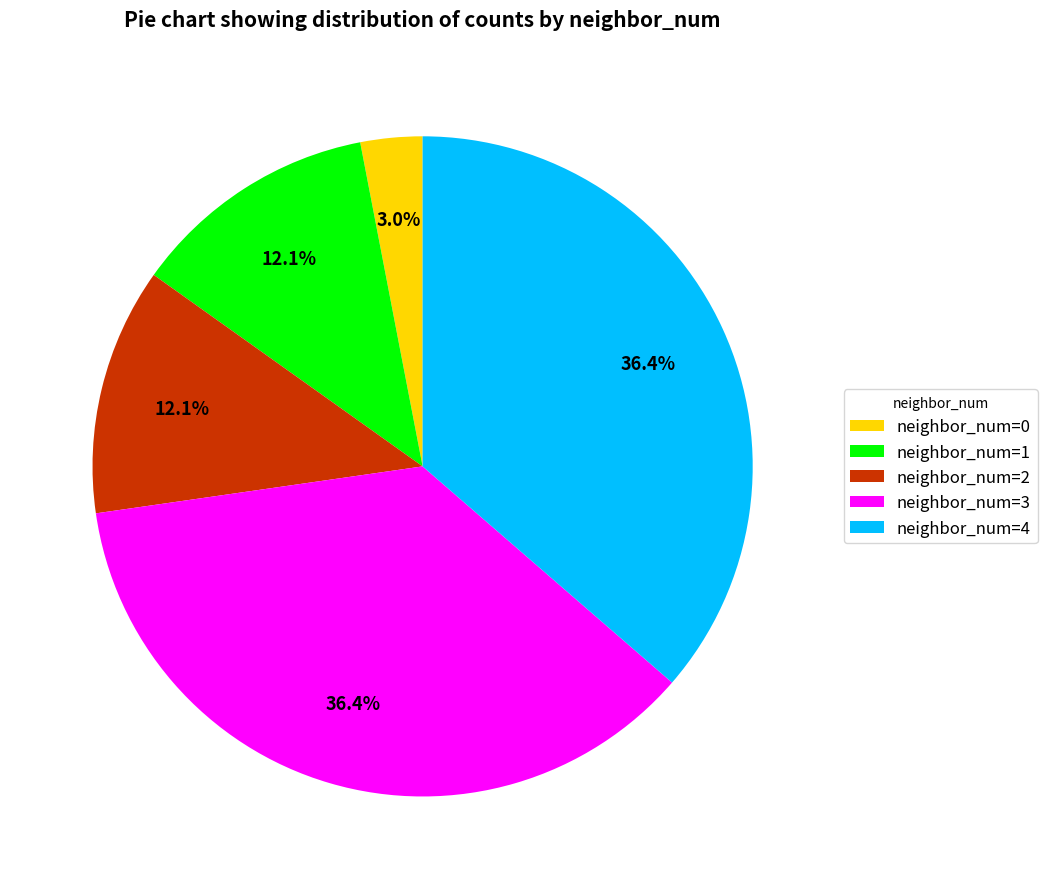

Which slice is the smallest?

neighbor_num=0